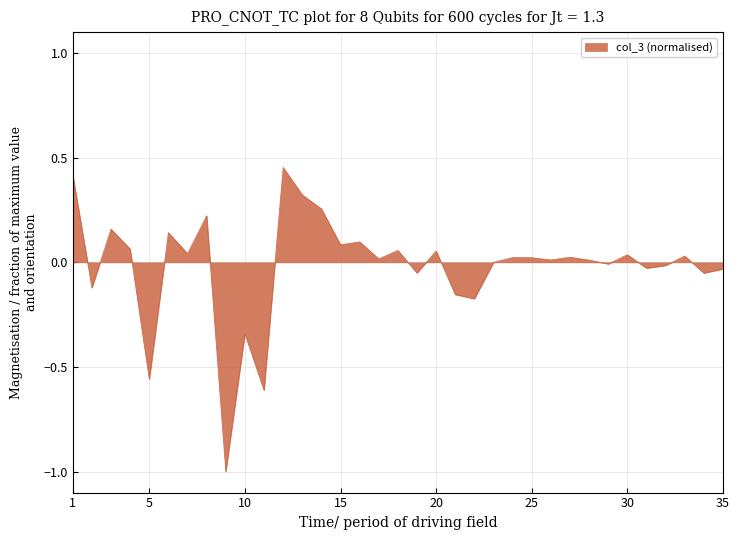

What is the difference between the maximum and minimum values?

1.5